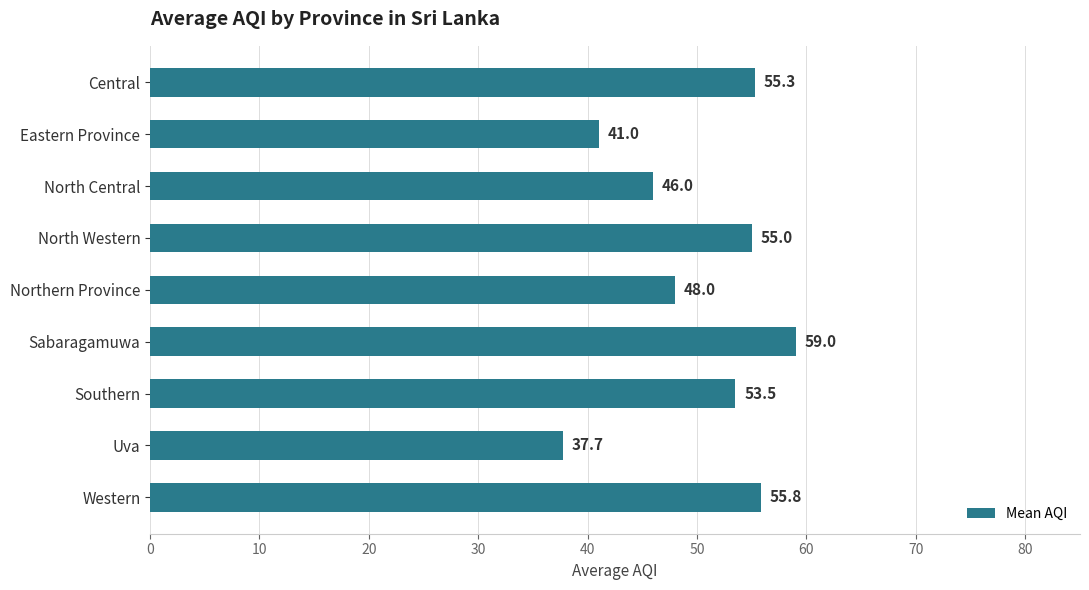

How many values exceed 53?

5